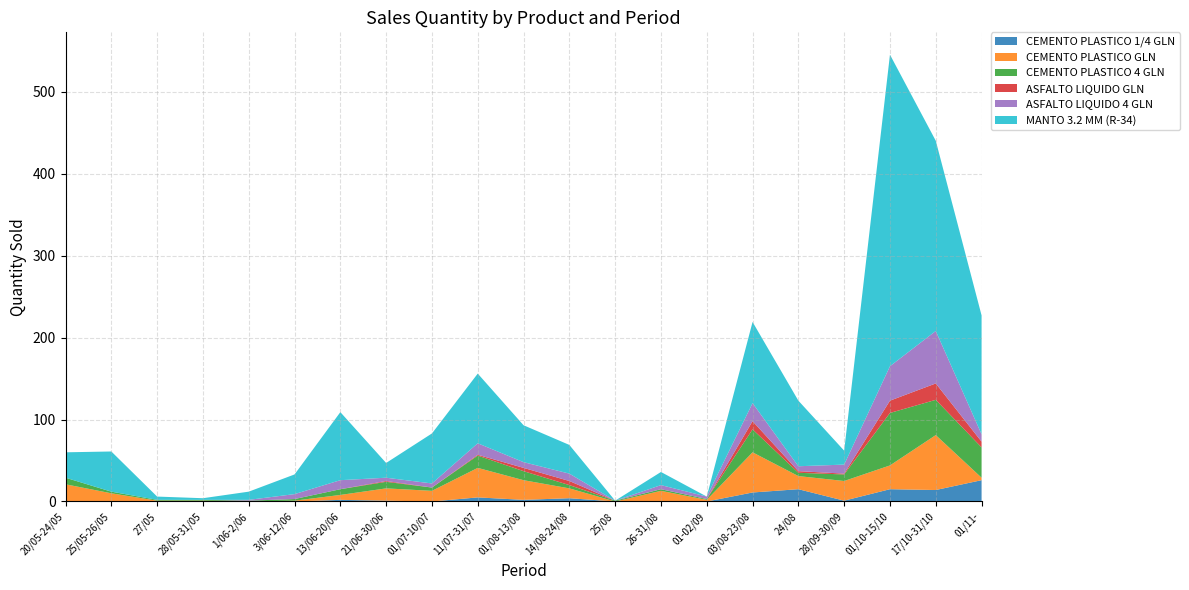

Reading right to left, extract all data points from this chart.

CEMENTO PLASTICO 1/4 GLN: 01/11-=26	17/10-31/10=14	01/10-15/10=15	28/09-30/09=1	24/08=15	03/08-23/08=11	01-02/09=0	26-31/08=0	25/08=0	14/08-24/08=4	01/08-13/08=2	11/07-31/07=5	01/07-10/07=0	21/06-30/06=1	13/06-20/06=2	3/06-12/06=0	1/06-2/06=0	28/05-31/05=0	27/05=0	25/05-26/05=0	20/05-24/05=0
CEMENTO PLASTICO GLN: 01/11-=3	17/10-31/10=67	01/10-15/10=29	28/09-30/09=24	24/08=16	03/08-23/08=49	01-02/09=2	26-31/08=13	25/08=0	14/08-24/08=12	01/08-13/08=24	11/07-31/07=36	01/07-10/07=13	21/06-30/06=15	13/06-20/06=6	3/06-12/06=1	1/06-2/06=0	28/05-31/05=1	27/05=1	25/05-26/05=10	20/05-24/05=21
CEMENTO PLASTICO 4 GLN: 01/11-=37	17/10-31/10=43	01/10-15/10=64	28/09-30/09=8	24/08=4	03/08-23/08=28	01-02/09=1	26-31/08=2	25/08=1	14/08-24/08=4	01/08-13/08=11	11/07-31/07=15	01/07-10/07=4	21/06-30/06=8	13/06-20/06=7	3/06-12/06=2	1/06-2/06=1	28/05-31/05=1	27/05=1	25/05-26/05=2	20/05-24/05=8
ASFALTO LIQUIDO GLN: 01/11-=7	17/10-31/10=20	01/10-15/10=15	28/09-30/09=1	24/08=2	03/08-23/08=10	01-02/09=0	26-31/08=0	25/08=0	14/08-24/08=5	01/08-13/08=4	11/07-31/07=1	01/07-10/07=0	21/06-30/06=1	13/06-20/06=0	3/06-12/06=0	1/06-2/06=0	28/05-31/05=0	27/05=0	25/05-26/05=0	20/05-24/05=0
ASFALTO LIQUIDO 4 GLN: 01/11-=9	17/10-31/10=64	01/10-15/10=42	28/09-30/09=11	24/08=6	03/08-23/08=22	01-02/09=3	26-31/08=5	25/08=0	14/08-24/08=9	01/08-13/08=7	11/07-31/07=14	01/07-10/07=5	21/06-30/06=4	13/06-20/06=11	3/06-12/06=6	1/06-2/06=1	28/05-31/05=0	27/05=0	25/05-26/05=0	20/05-24/05=0
MANTO 3.2 MM (R-34): 01/11-=145	17/10-31/10=232	01/10-15/10=380	28/09-30/09=17	24/08=80	03/08-23/08=99	01-02/09=0	26-31/08=16	25/08=0	14/08-24/08=35	01/08-13/08=45	11/07-31/07=85	01/07-10/07=61	21/06-30/06=18	13/06-20/06=83	3/06-12/06=24	1/06-2/06=10	28/05-31/05=2	27/05=4	25/05-26/05=49	20/05-24/05=31